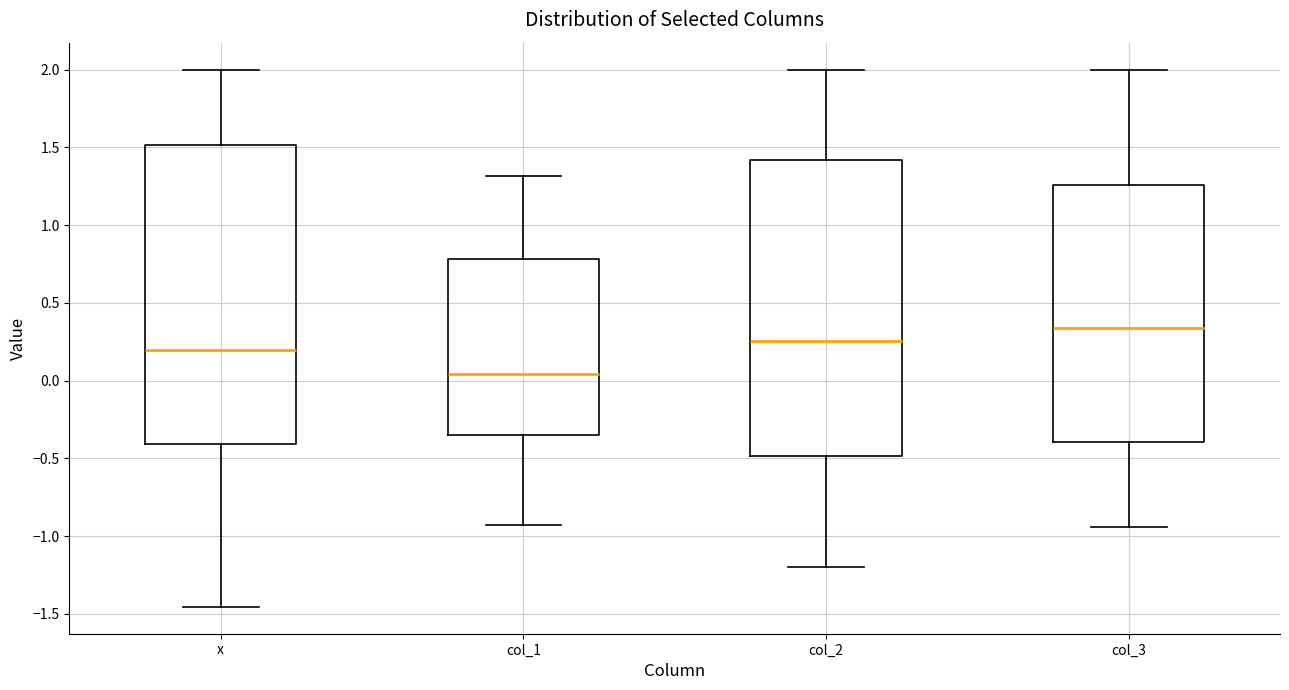

Where is the lower edge of the box for col_3 on the y-axis? The values are not printed on the chart, so give them approximately, as read against the axis.

-0.40